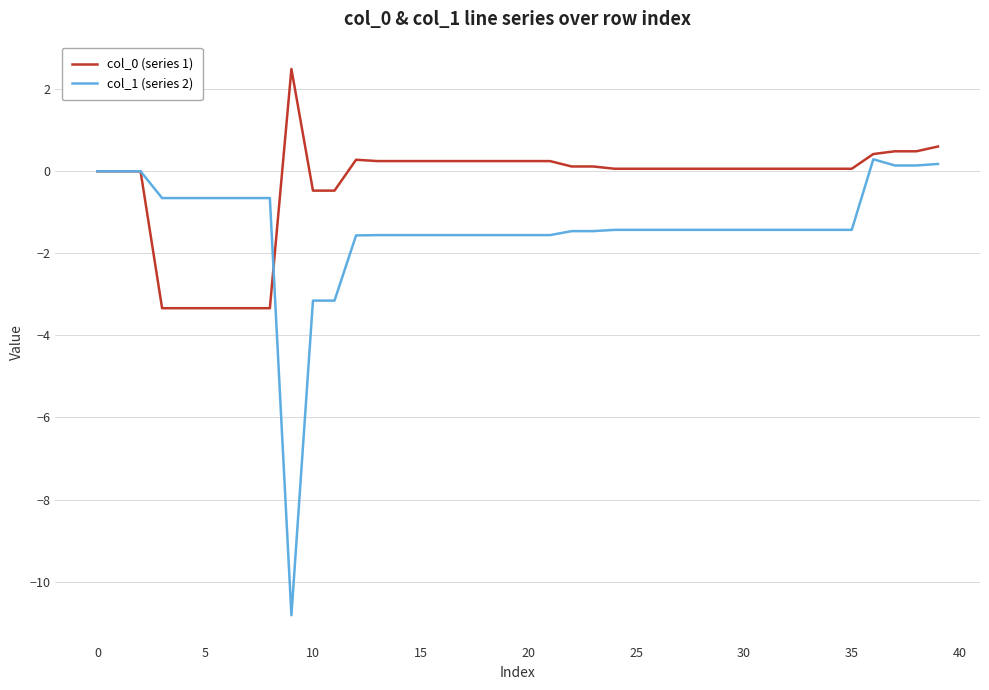

What is the minimum value shown in the chart?

-10.8